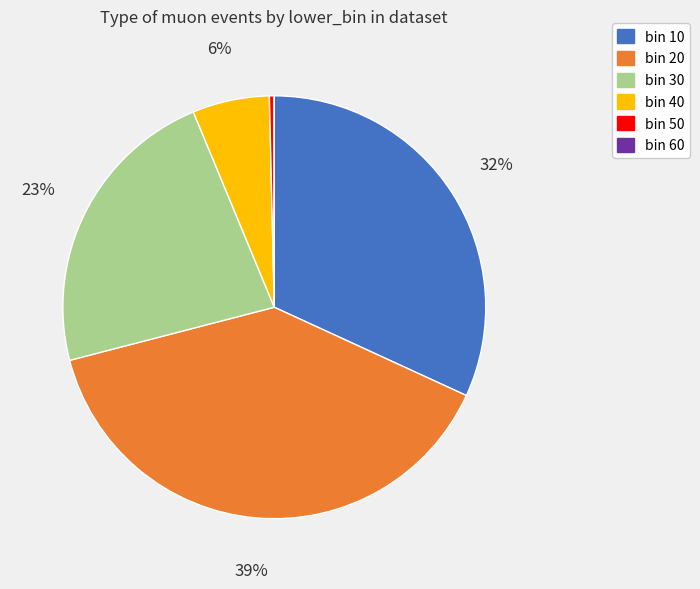

To the nearest percent, what is the difference between the largest and smallest slice percentages?

39%